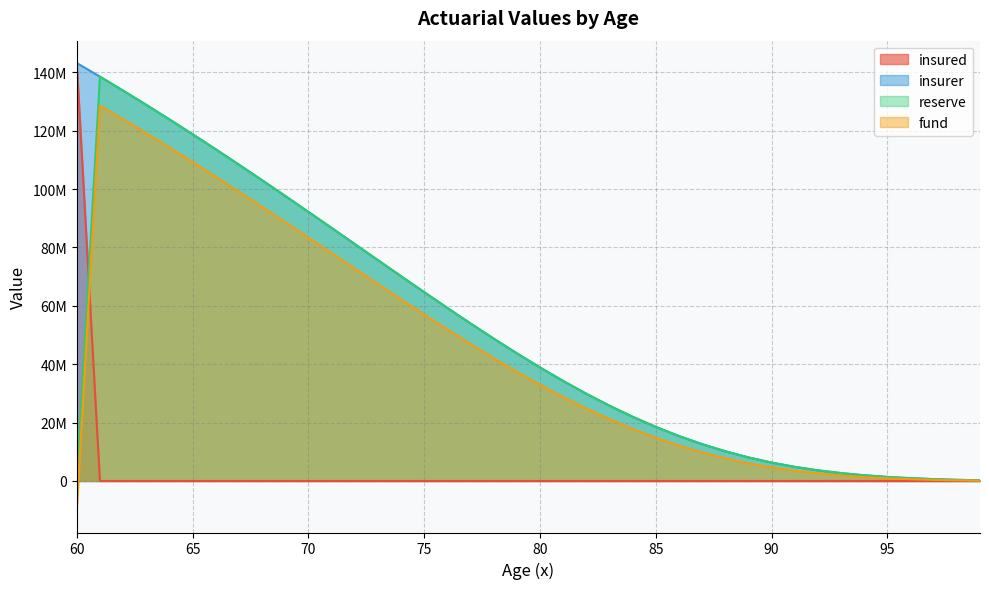

What is the smallest value displayed?

-10000000.0